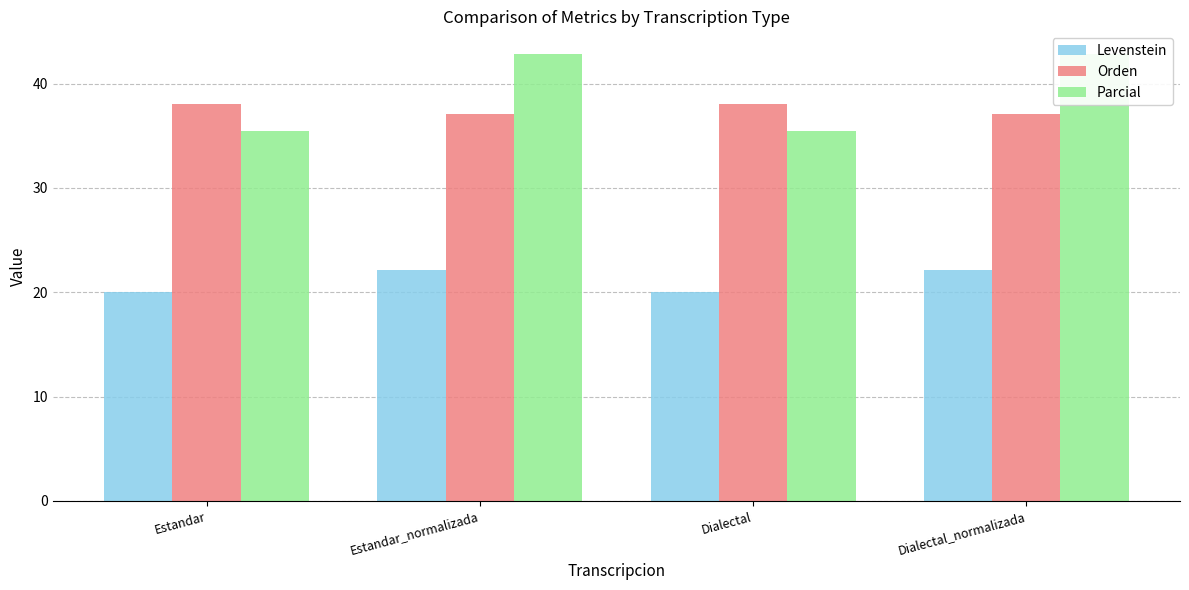

Between Dialectal and Dialectal_normalizada, which is larger?

Dialectal_normalizada